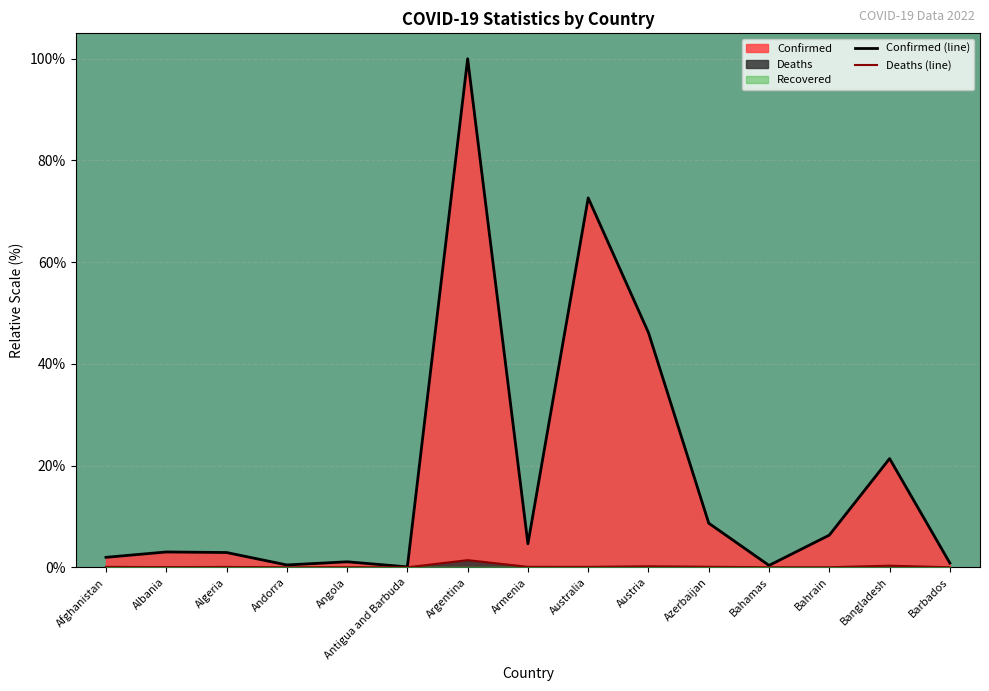

True or false: Deaths has a value of 0.0 at Algeria.

False